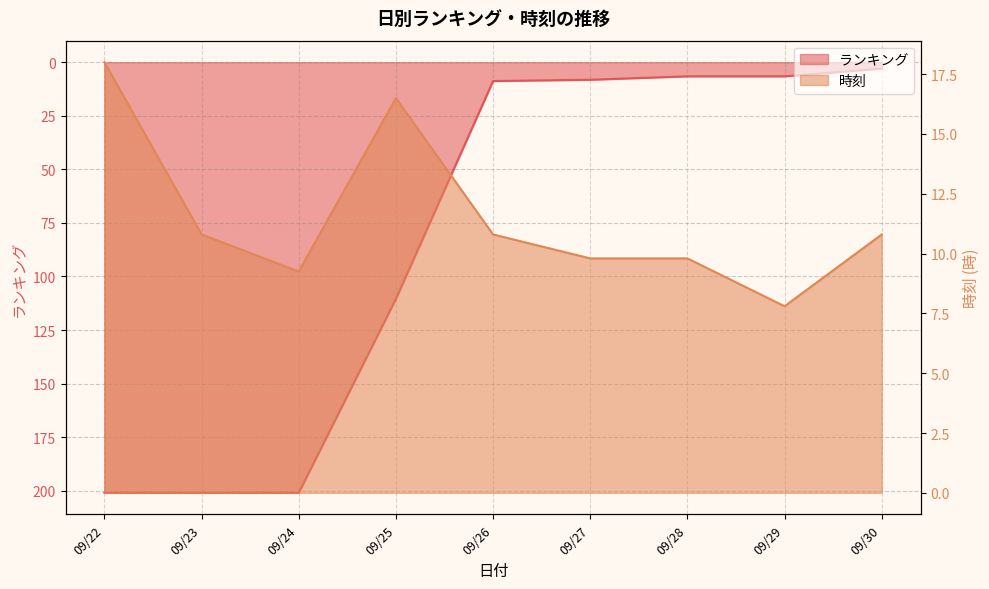

How many values in the 時刻 series are below 10?

4